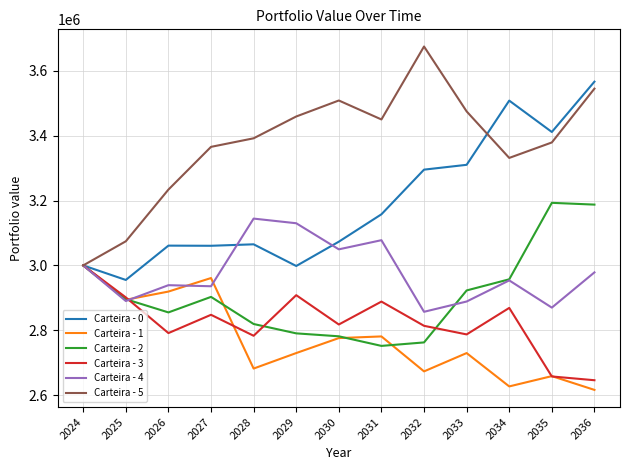

The value of Carteira - 4 at 2033 is 4787511.3. True or false?

False